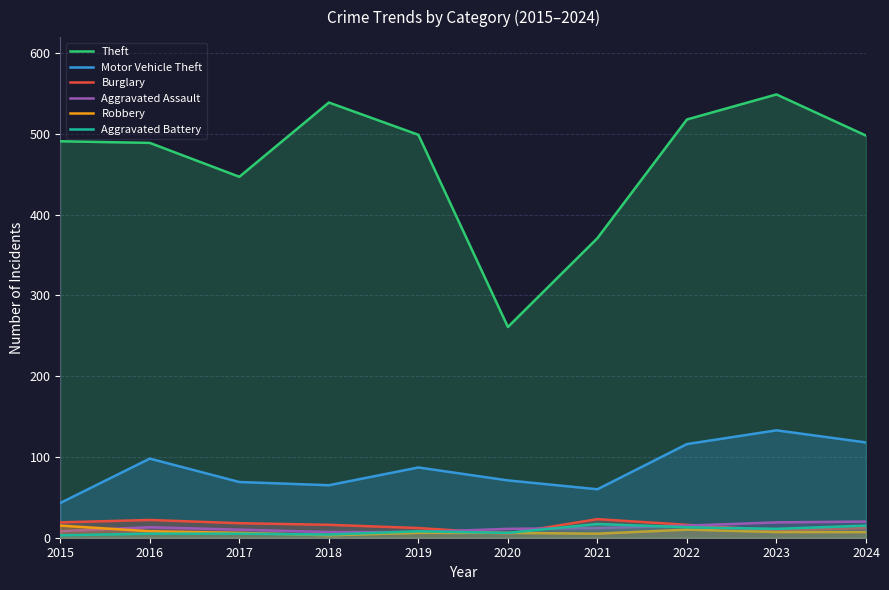

What is the minimum value shown in the chart?

3